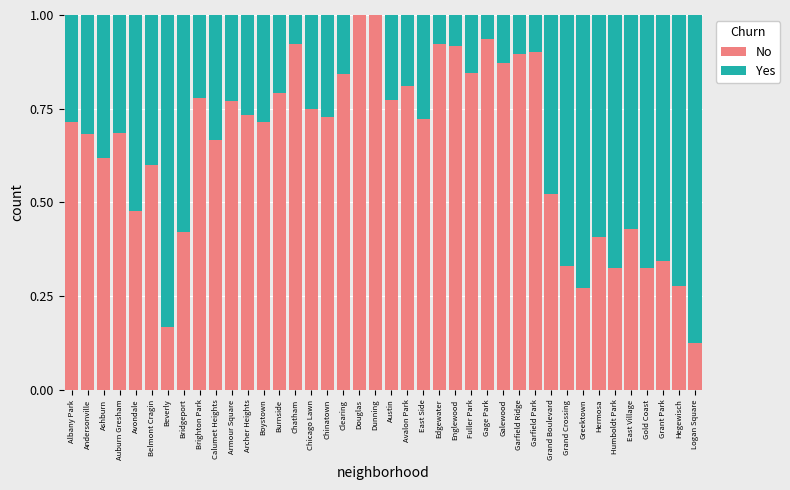

What is the highest value of the No series?

1.0